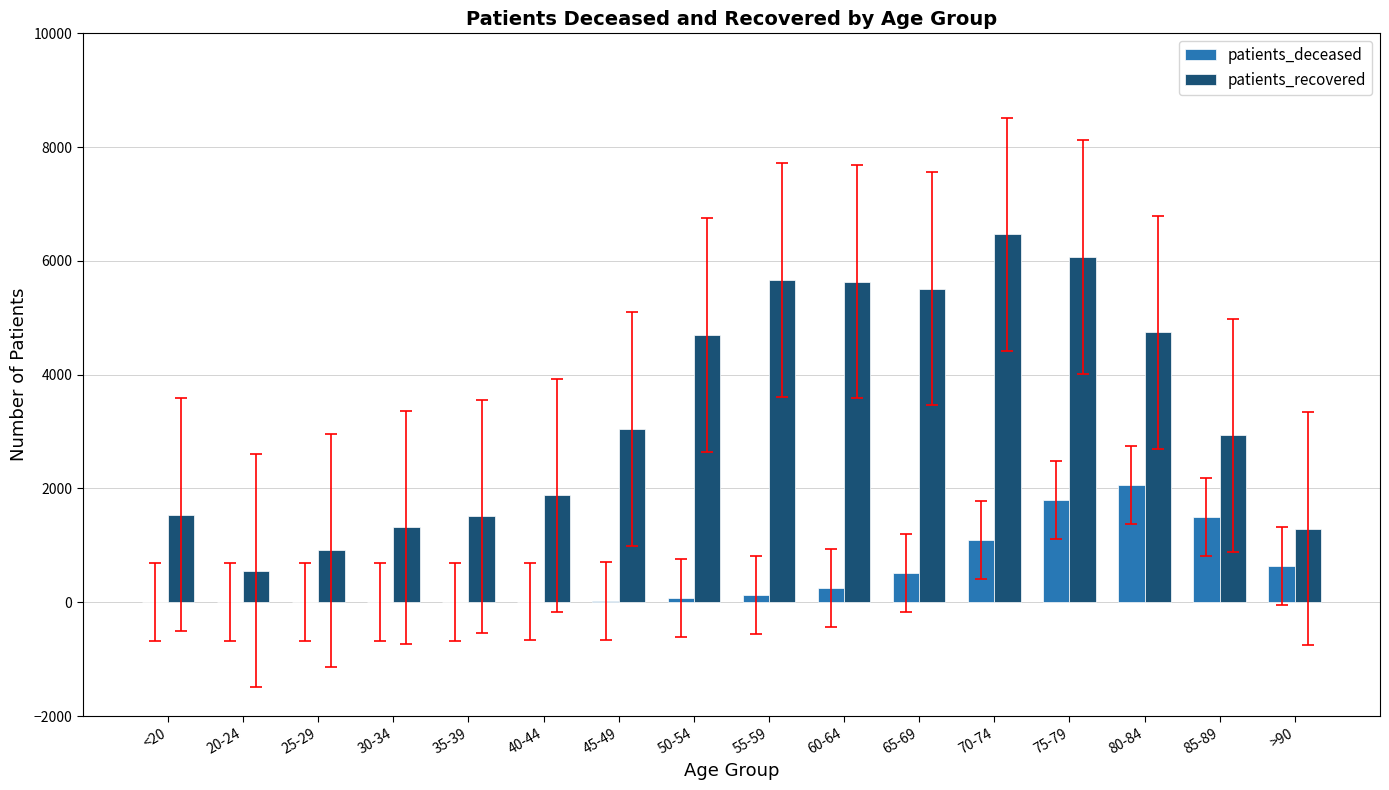

The value of patients_recovered at 85-89 is 4824. True or false?

False